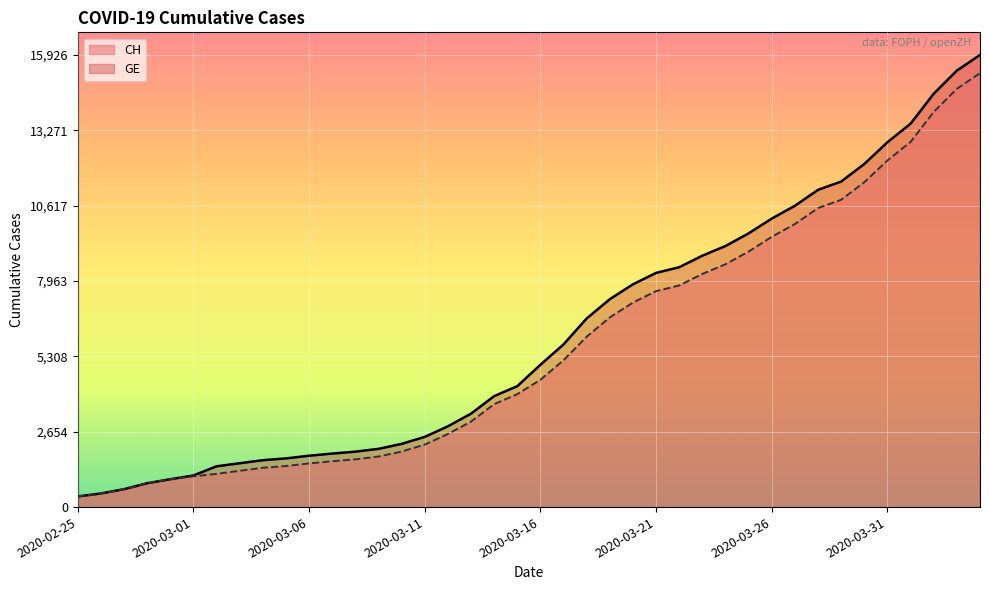

What is the approximate value of GE (line) at 38?

14733